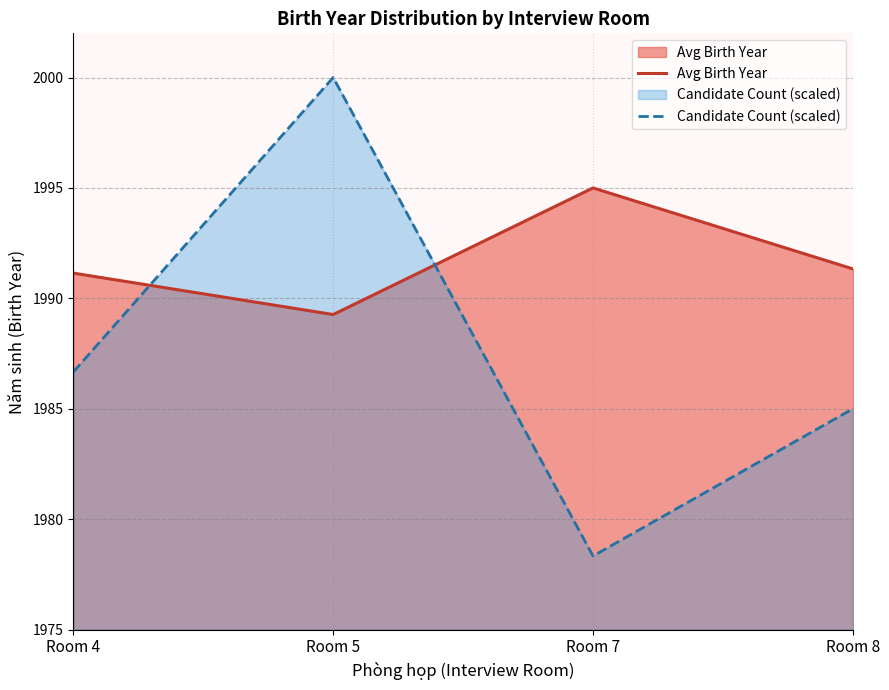

Rank the series at Room 4 from highest to lowest value.

Avg Birth Year, Candidate Count (scaled)